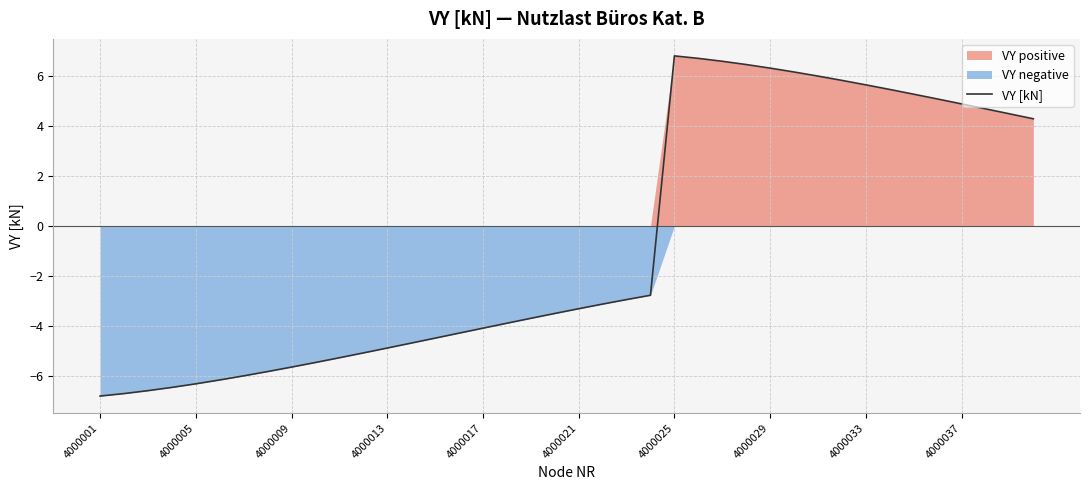

What is the maximum value for VY [kN]?

6.8